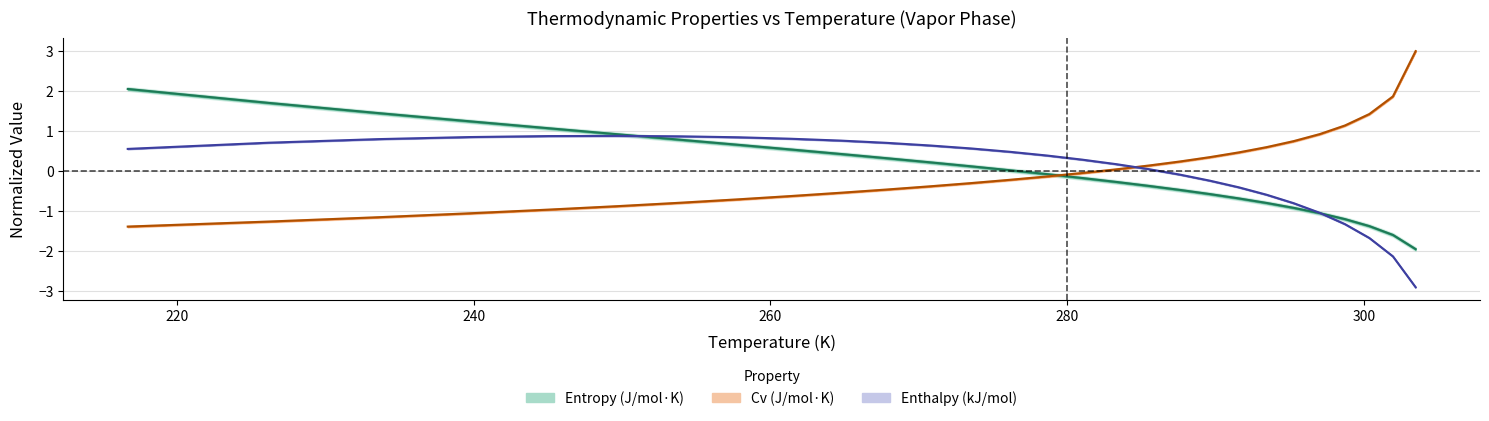

What is the minimum value shown in the chart?

-2.9